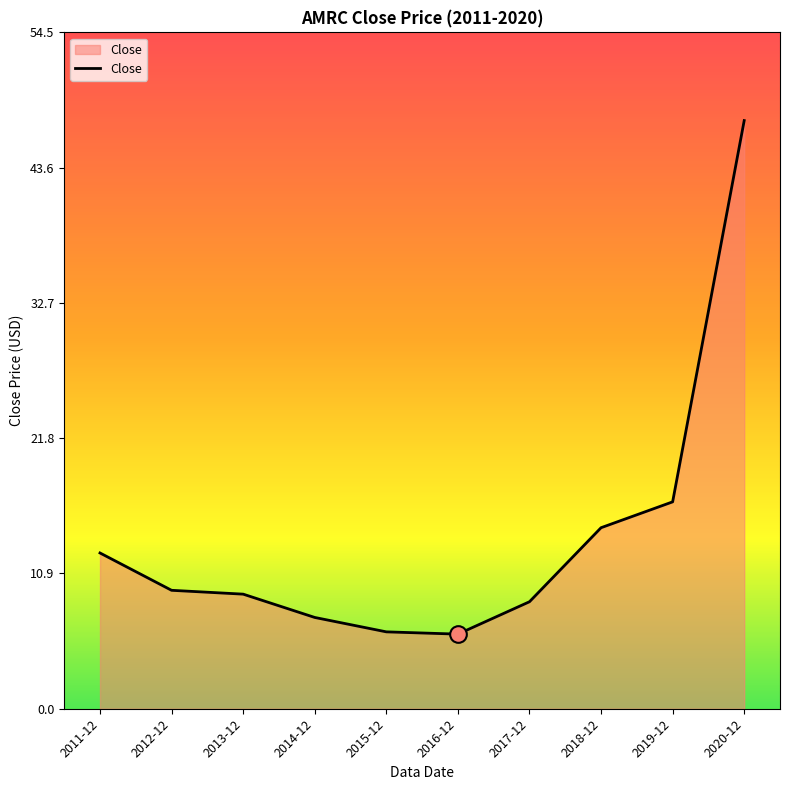

What is the sum of the values at 2020-12 and 2017-12?

56.1